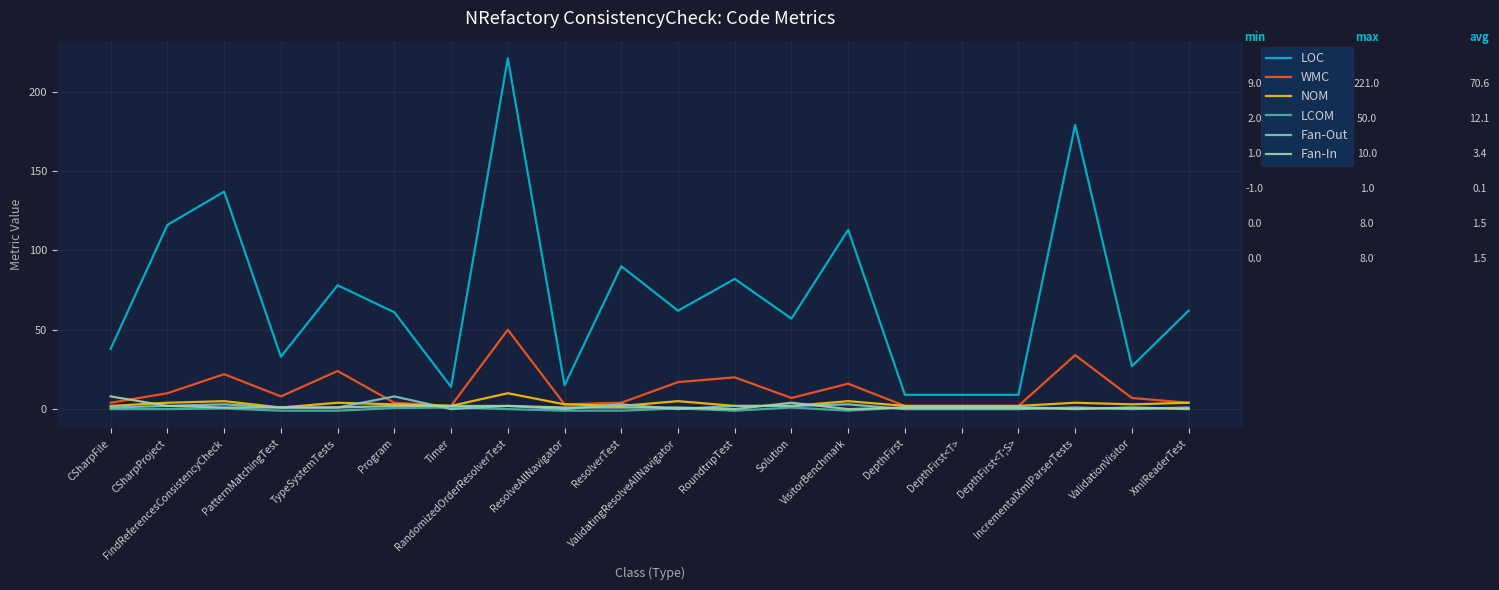

Which series has the largest total across all categories?

LOC